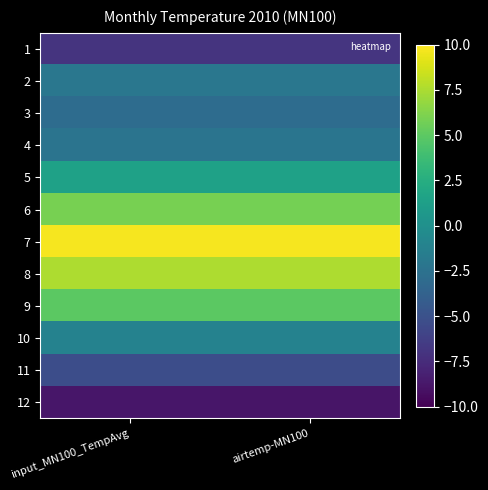

What is the smallest value displayed?

-8.9